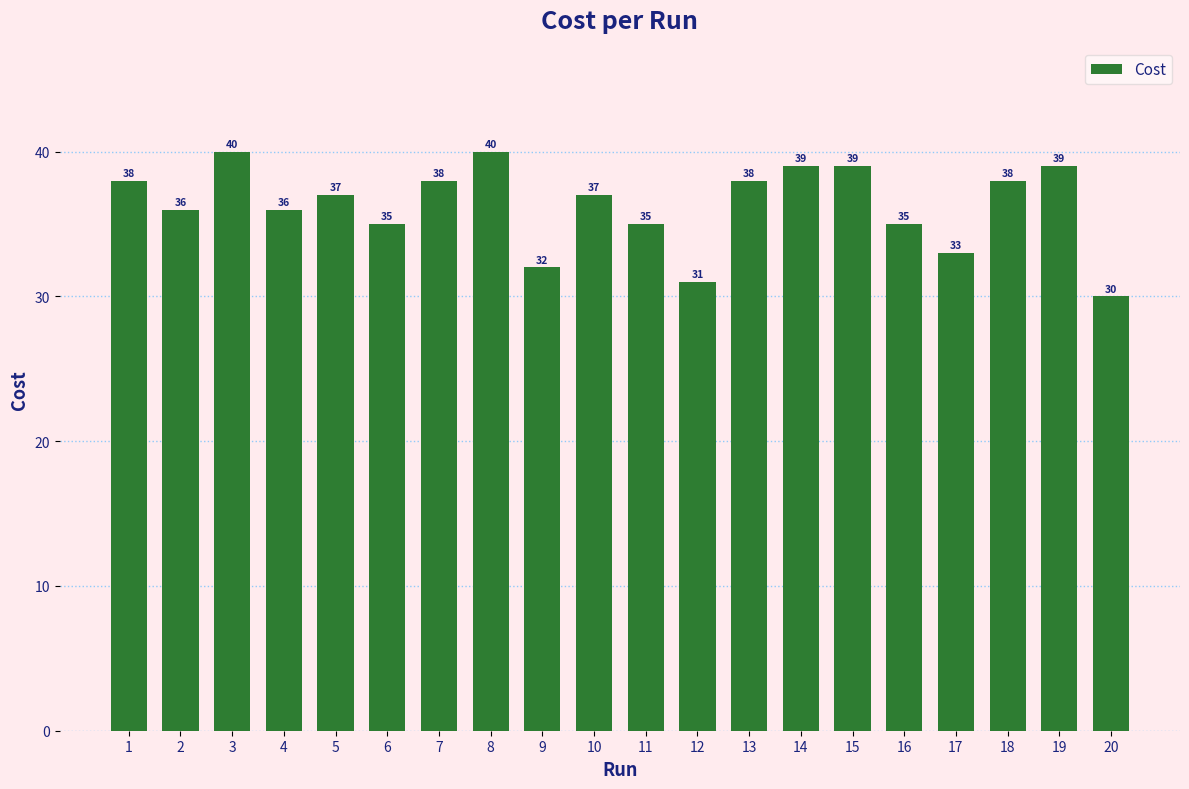

Between 4 and 5, which is larger?

5